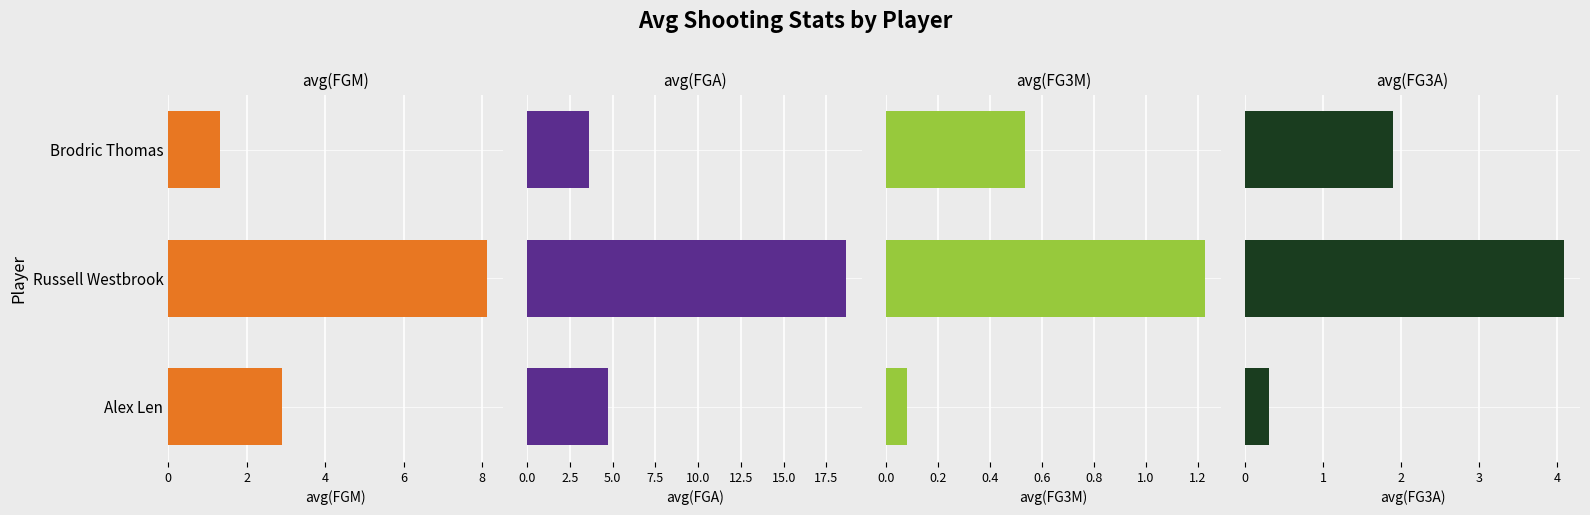

List the series in order of their overall mean, lowest first.

avg(FG3M), avg(FG3A), avg(FGM), avg(FGA)